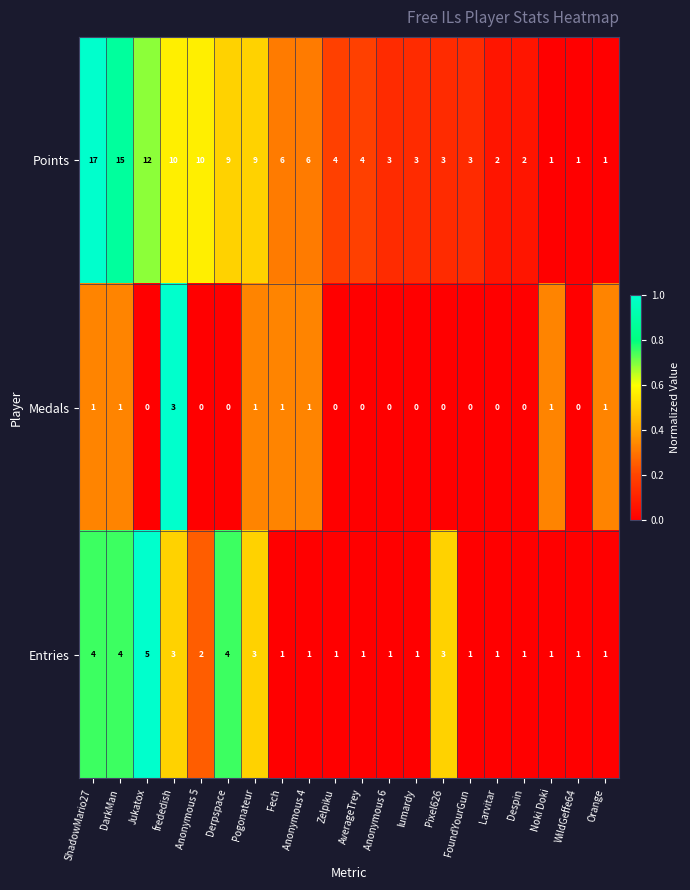

What is the total value across all series at Zelpiku?

5